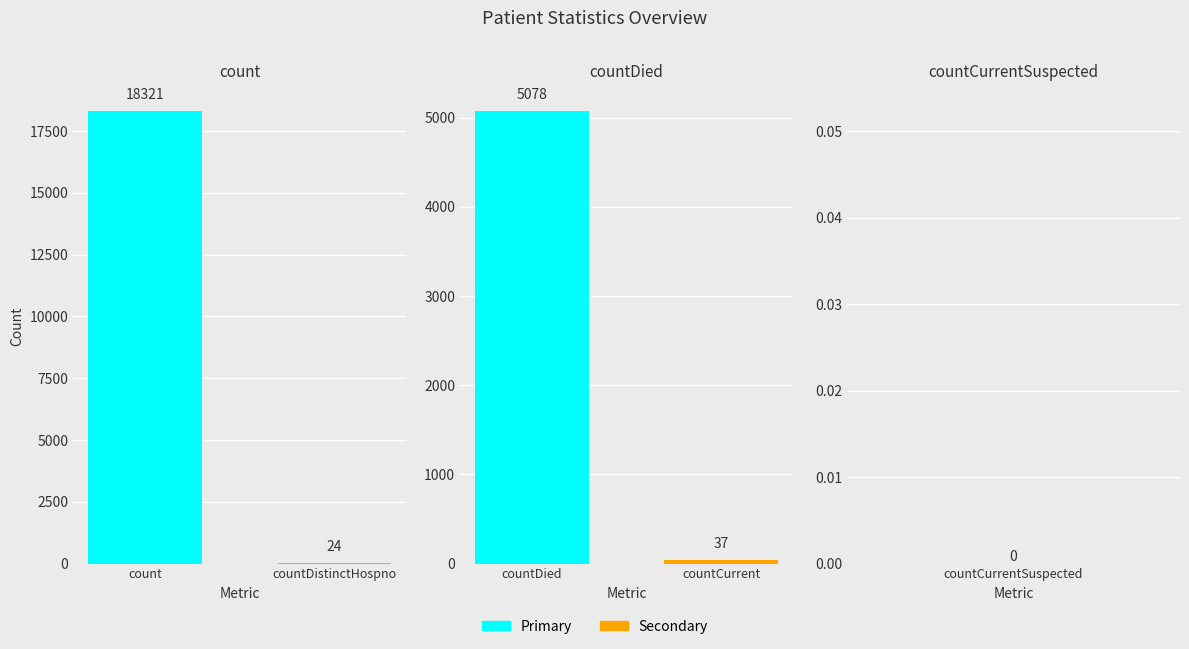

What is the difference between the second highest and minimum values?

5078